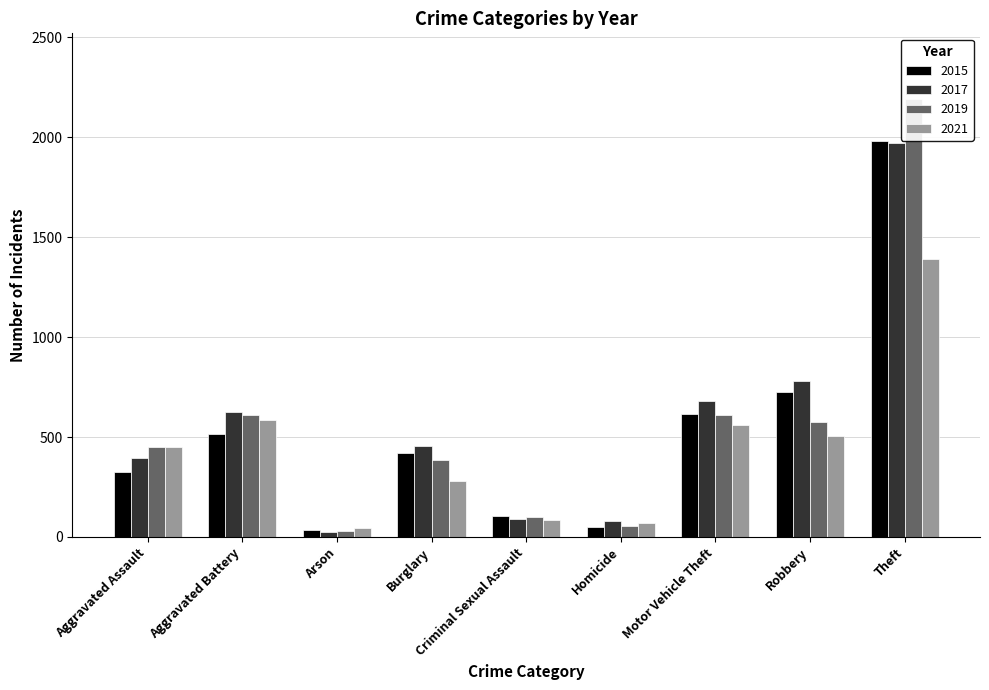

True or false: 2021 has a value of 349 at Aggravated Battery.

False